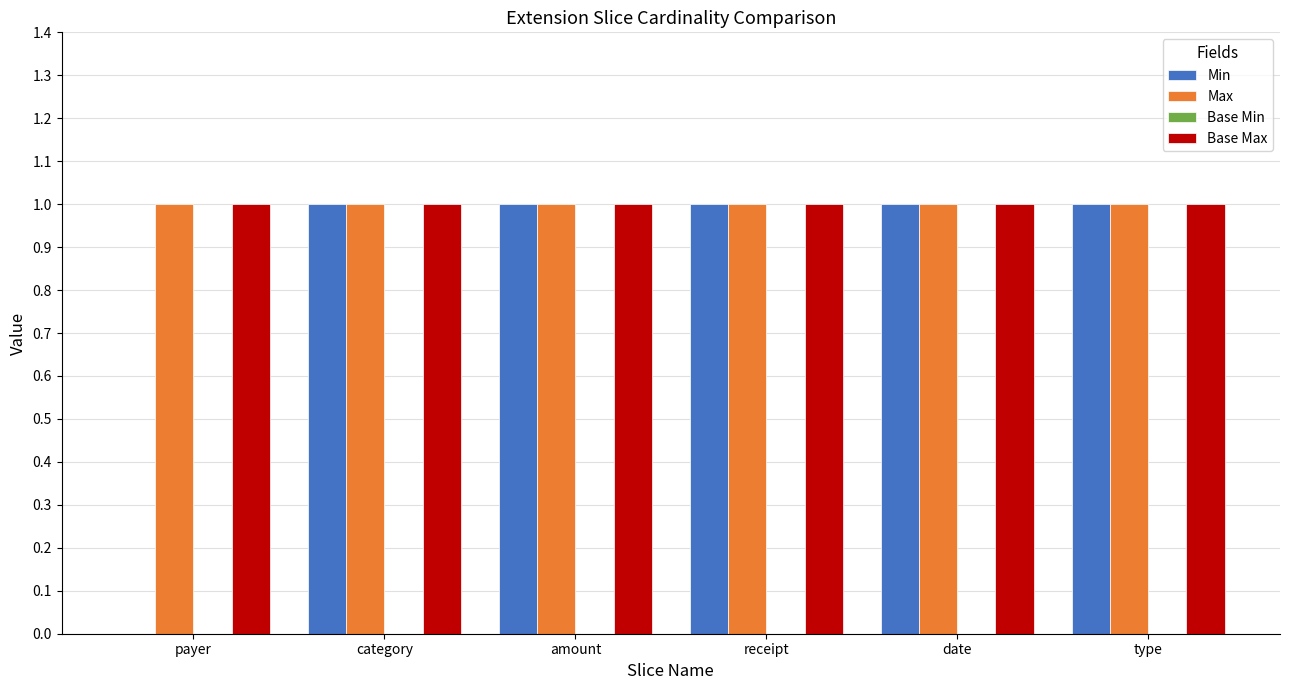

Between payer and amount, which series saw the biggest shift?

Min